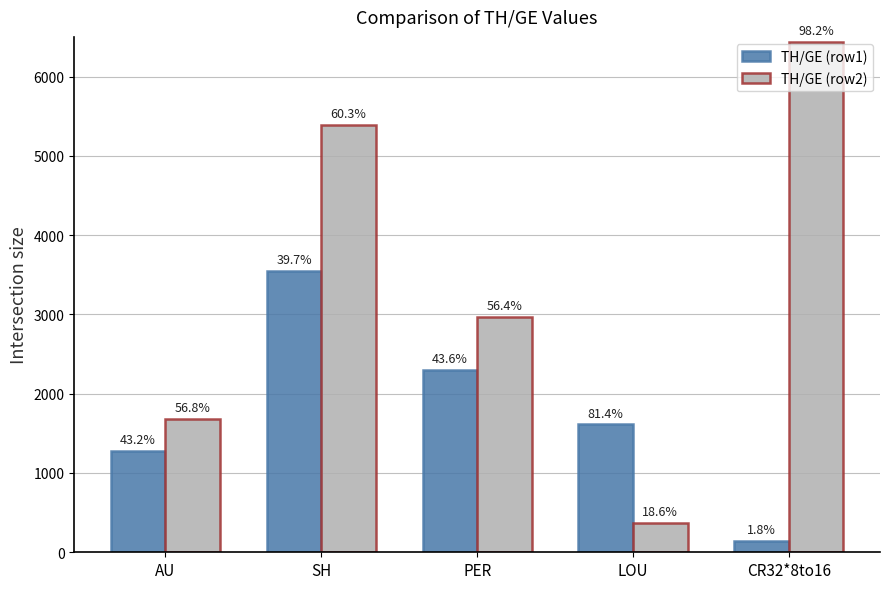

What are all the series names shown in the legend?

TH/GE (row1), TH/GE (row2)